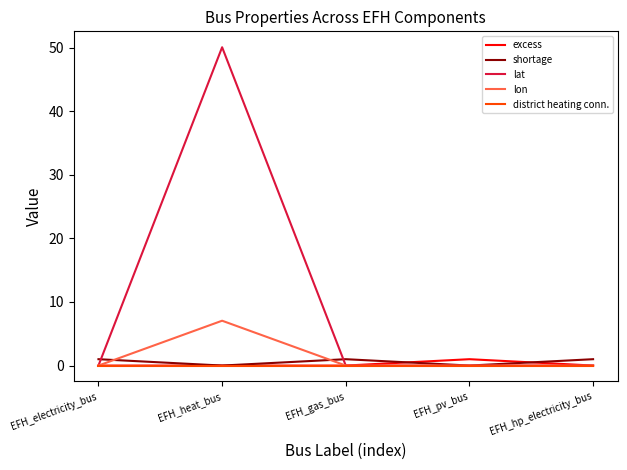

How many values in the shortage series are below 1?

2